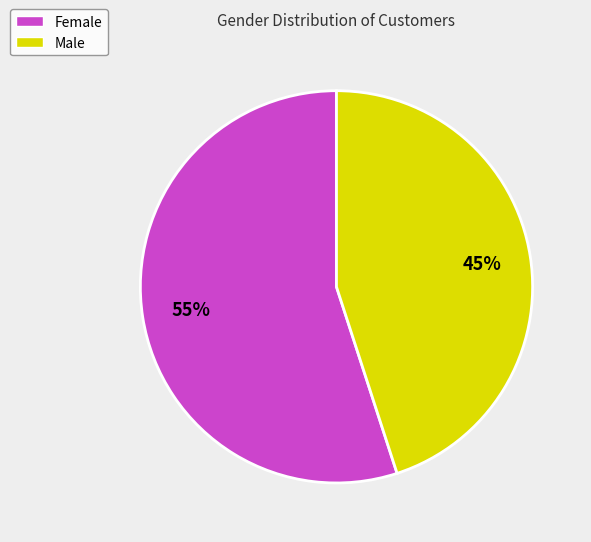

Is it true that Male is 45% of the pie?

True